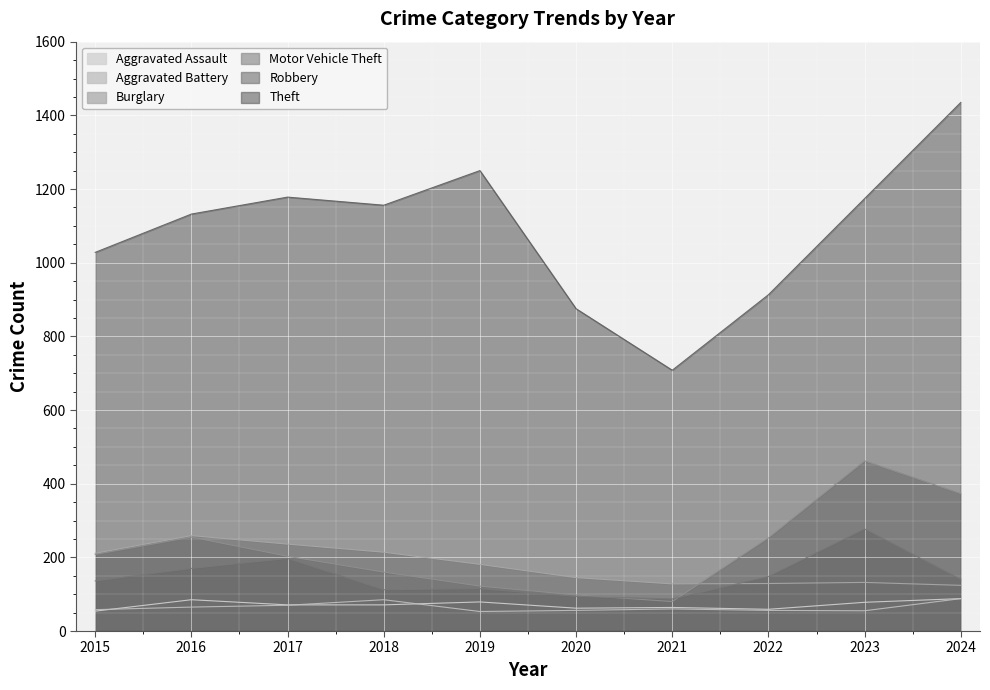

What are all the series names shown in the legend?

Aggravated Assault, Aggravated Battery, Burglary, Motor Vehicle Theft, Robbery, Theft